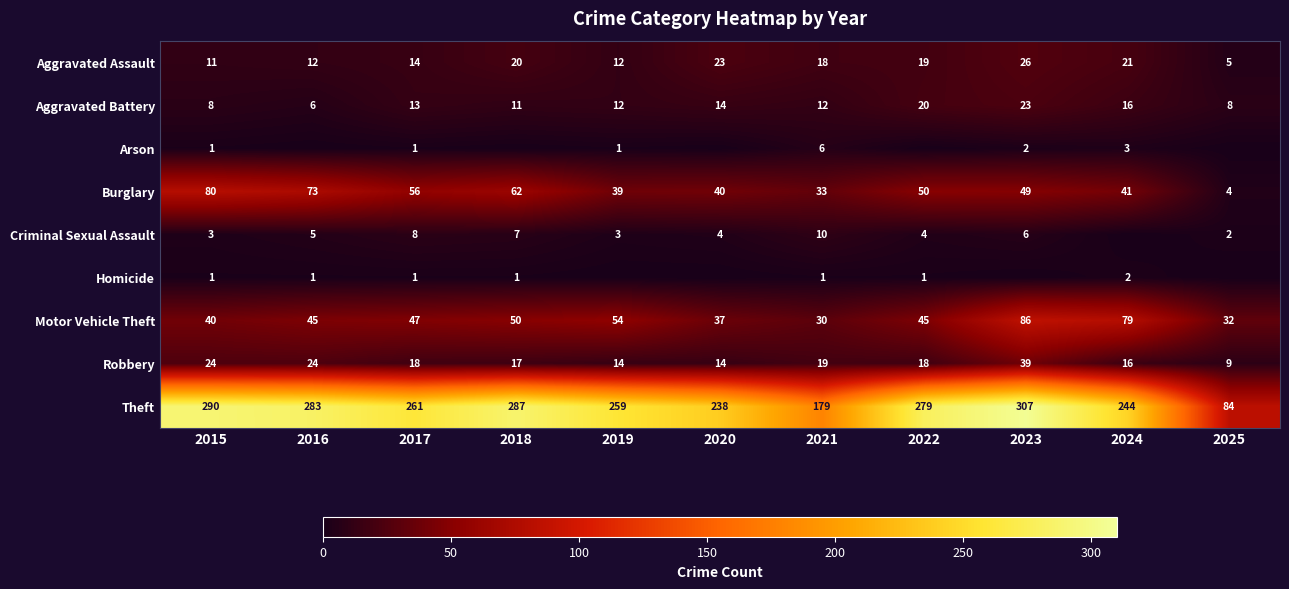

At which label is Aggravated Assault closest to 15?

2017